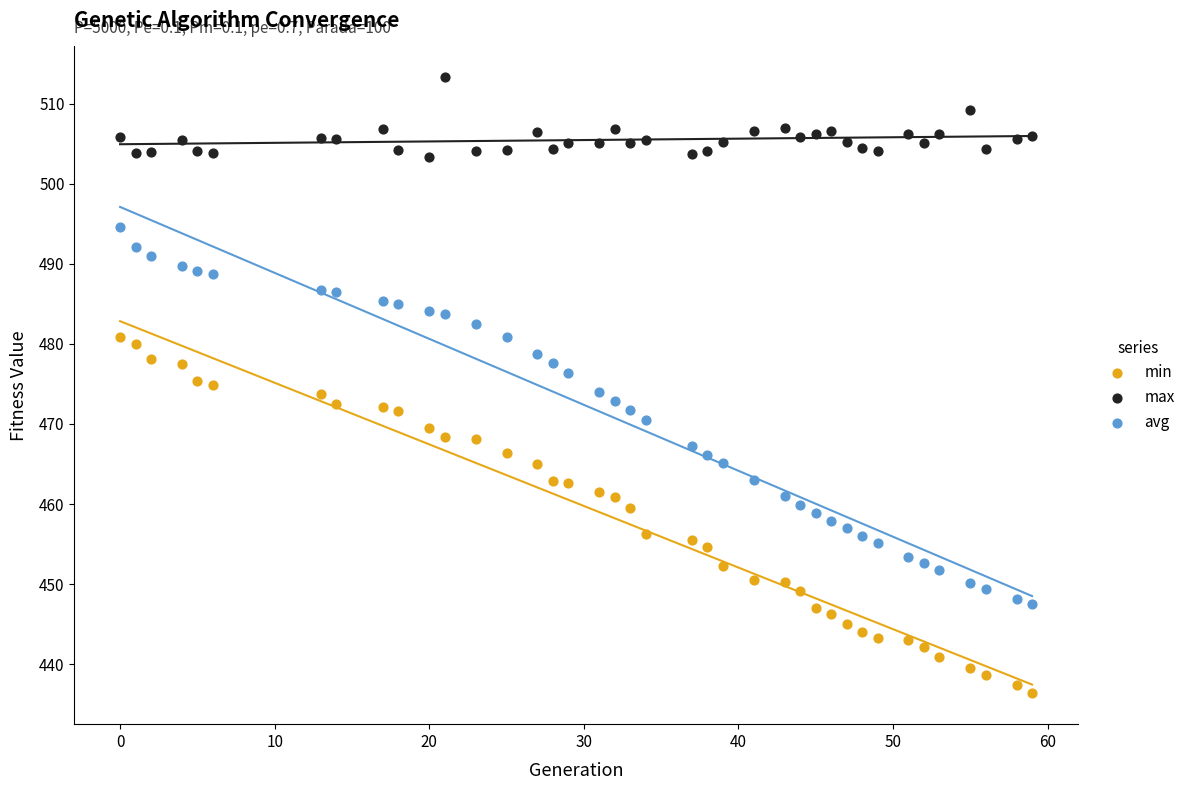

Which series contains the highest Y value?

max